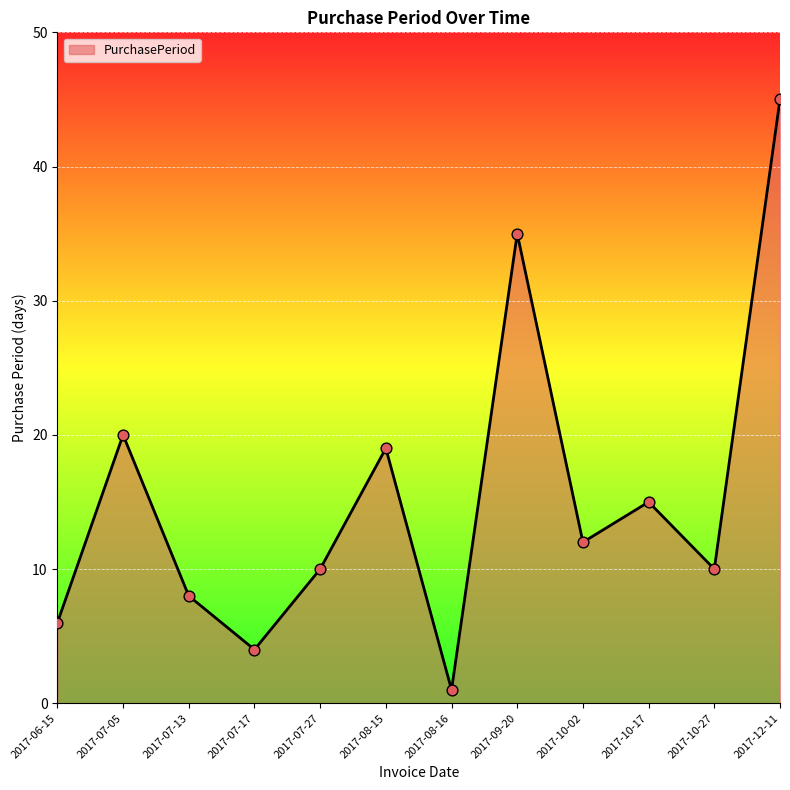

What is the change in value from 2017-06-15 to 2017-07-17?

-2